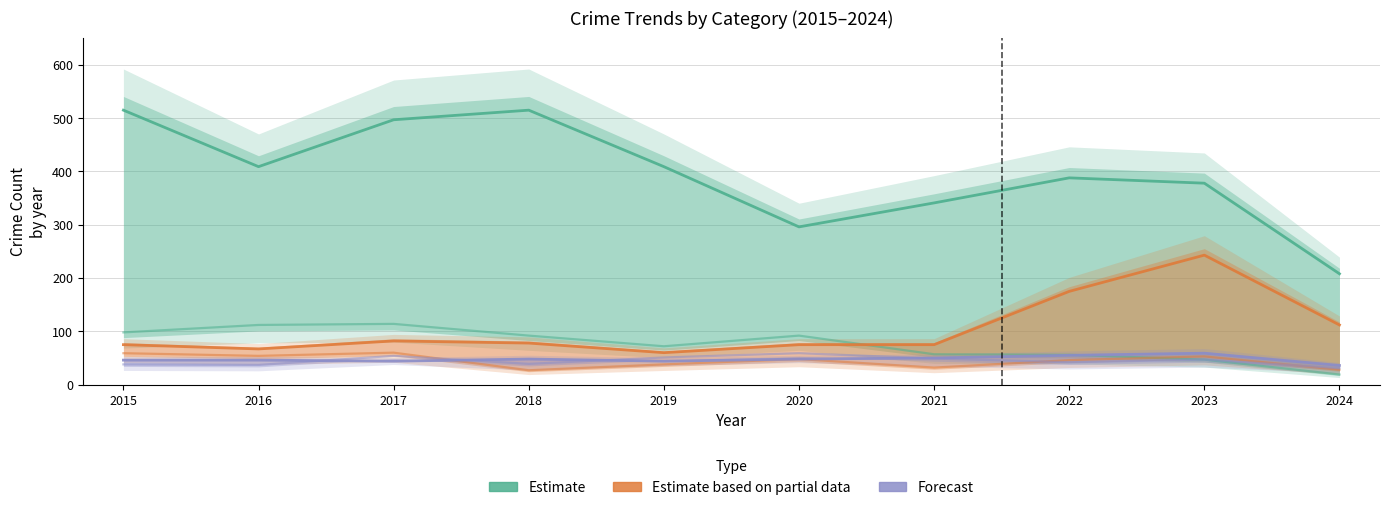

Which series has the widest spread of values?

Estimate